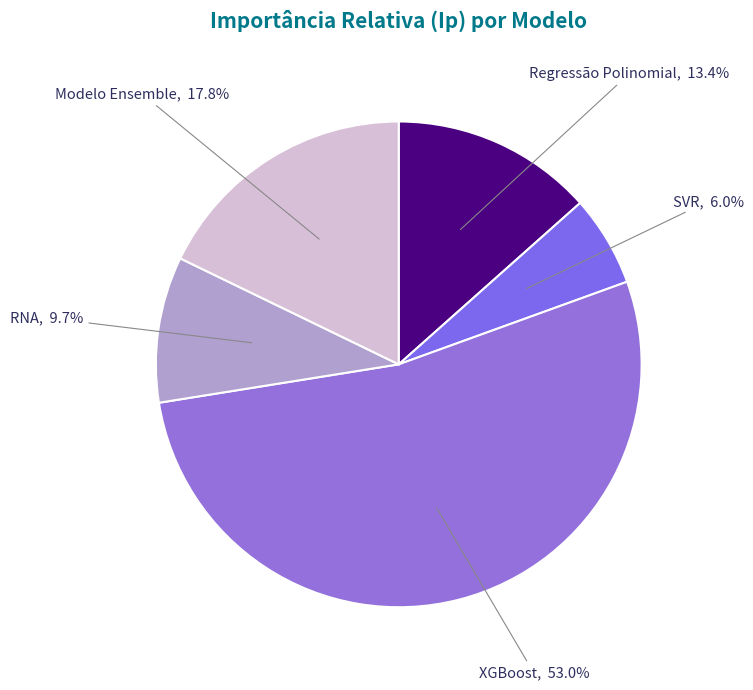

True or false: Regressão Polinomial accounts for 13% of the total.

True